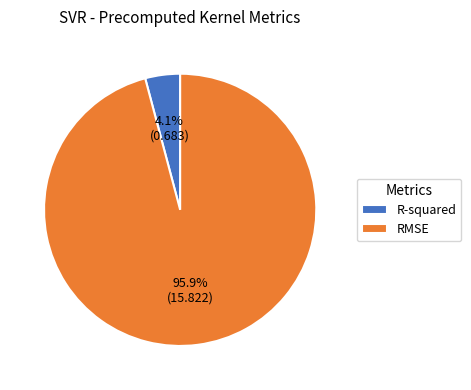

To the nearest percent, what is the combined percentage of RMSE and R-squared?

100%